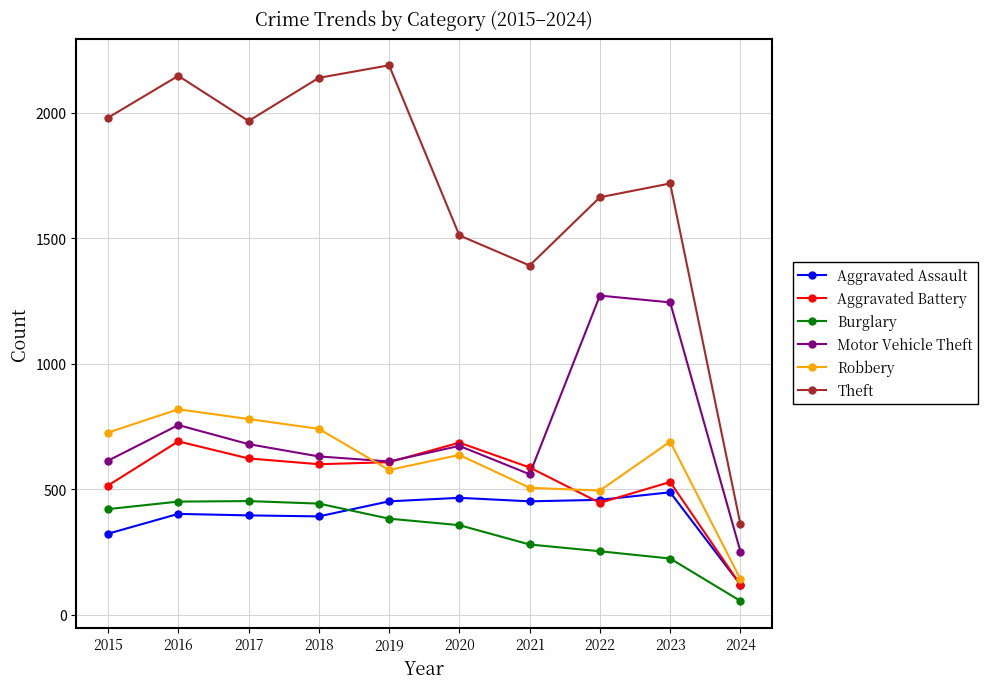

True or false: Motor Vehicle Theft and Aggravated Assault intersect in this chart.

False